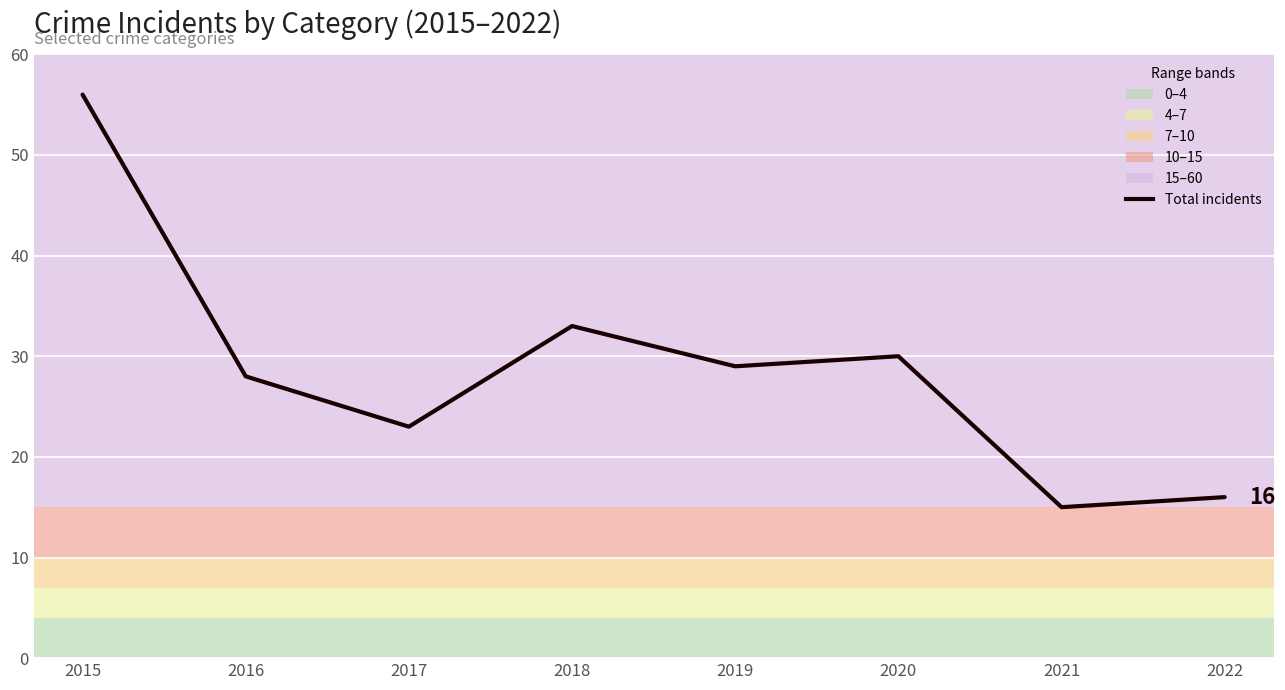

Reading left to right, list all the values displayed in this chart.

56	28	23	33	29	30	15	16